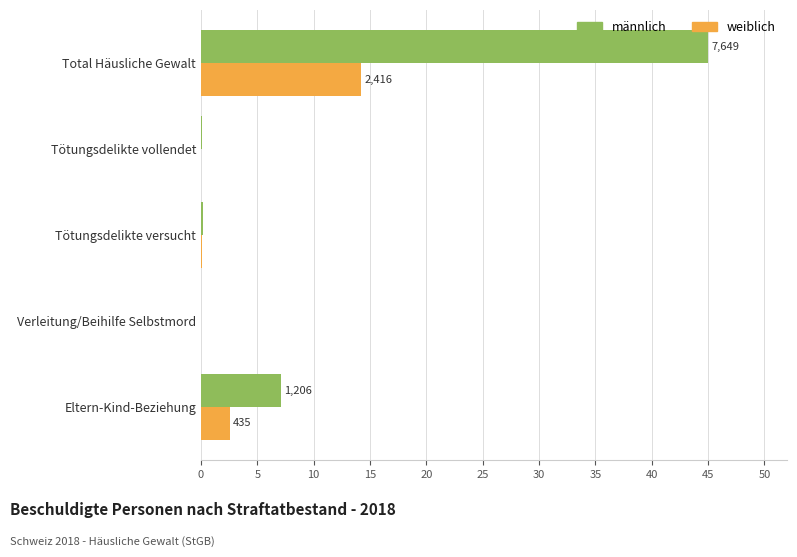

What is the maximum value for weiblich?

14.2